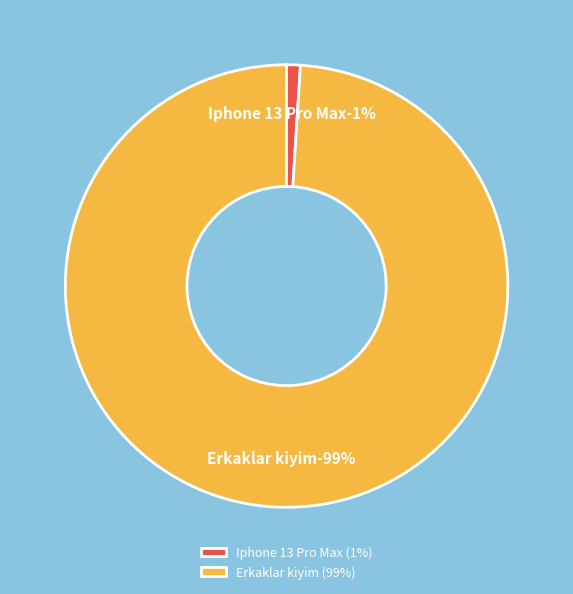

Which category has the smallest portion of the pie?

Iphone 13 Pro Max